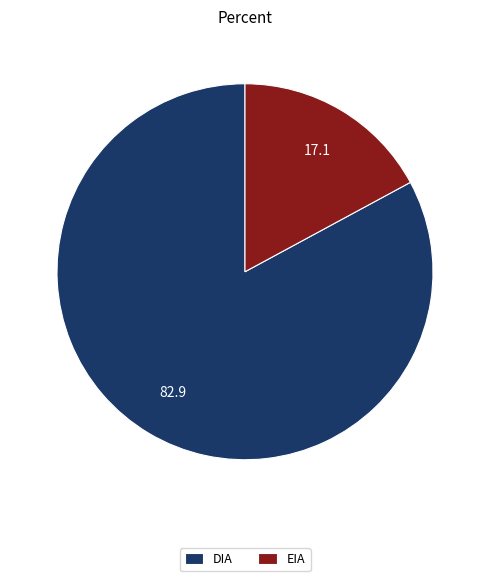

Combined, do DIA and EIA account for over 50%?

Yes